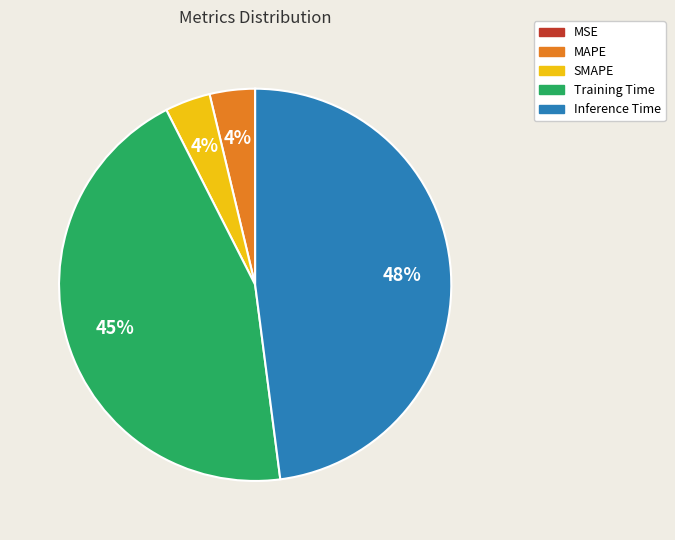

What percentage is the Training Time slice, to the nearest percent?

45%